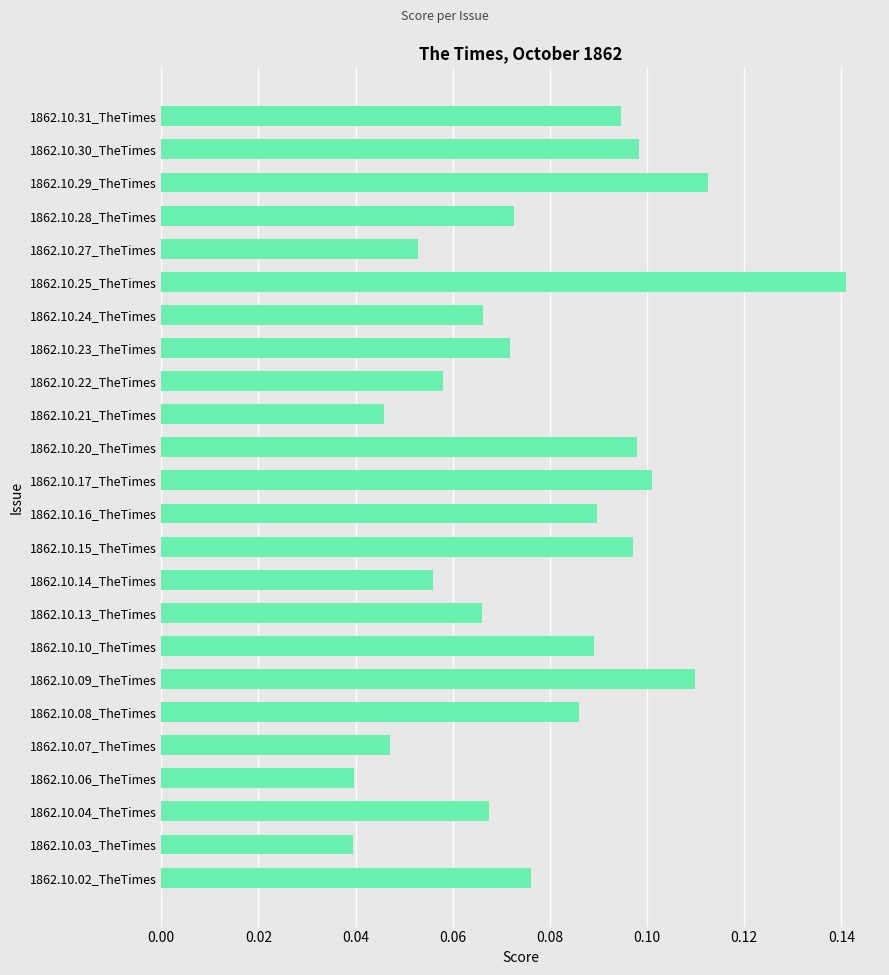

How many values are between 0 and 1?

24